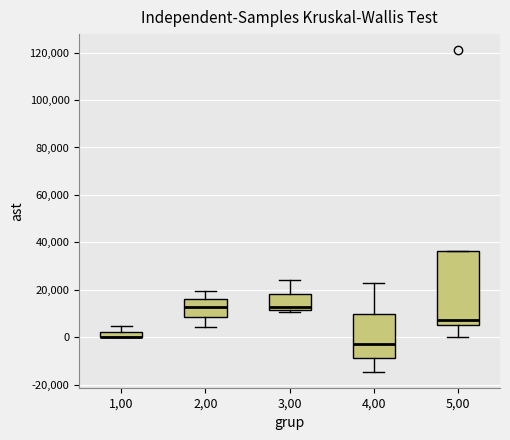

Where is the upper edge of the box at x = 1,00 on the y-axis? The values are not printed on the chart, so give them approximately, as read against the axis.

2000